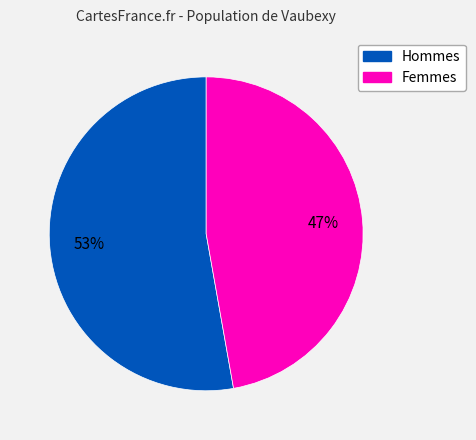

To the nearest percent, what is the average slice percentage?

50%